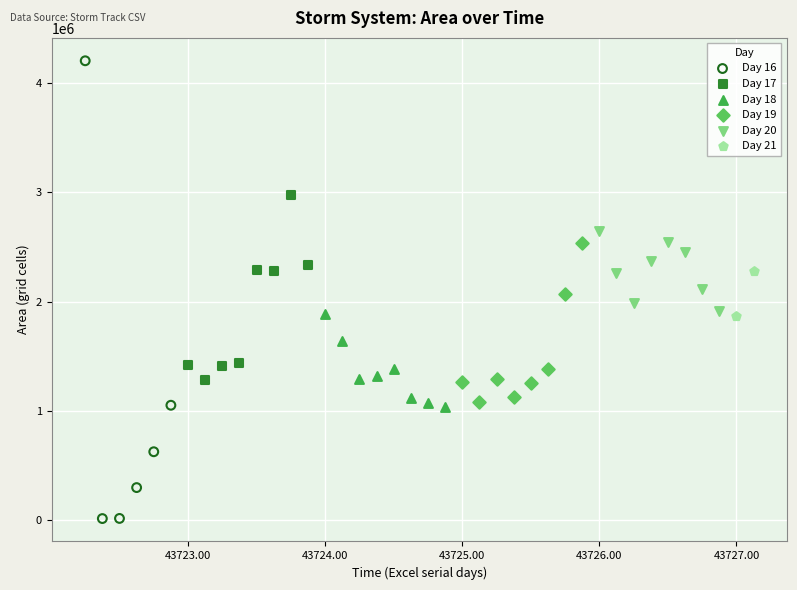

What are all the series names shown in the legend?

Day 16, Day 17, Day 18, Day 19, Day 20, Day 21